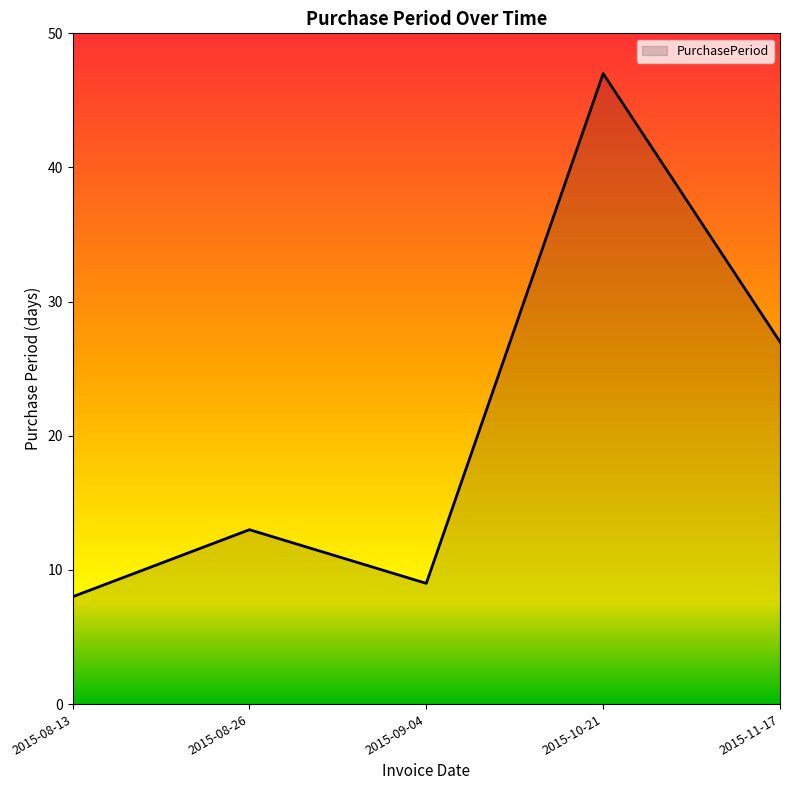

What is the change in value from 2015-08-13 to 2015-11-17?

+19